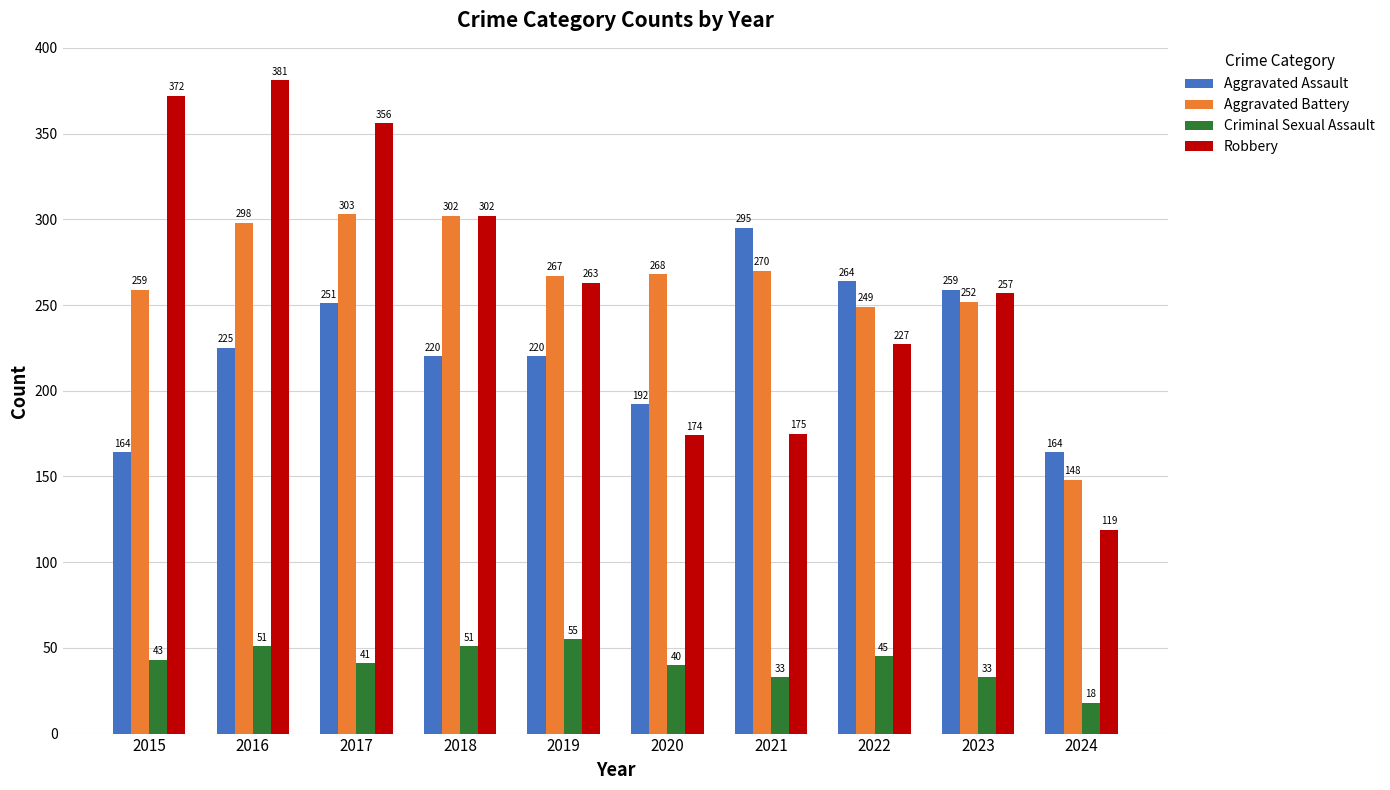

How many data points in Aggravated Assault are less than 225?

5